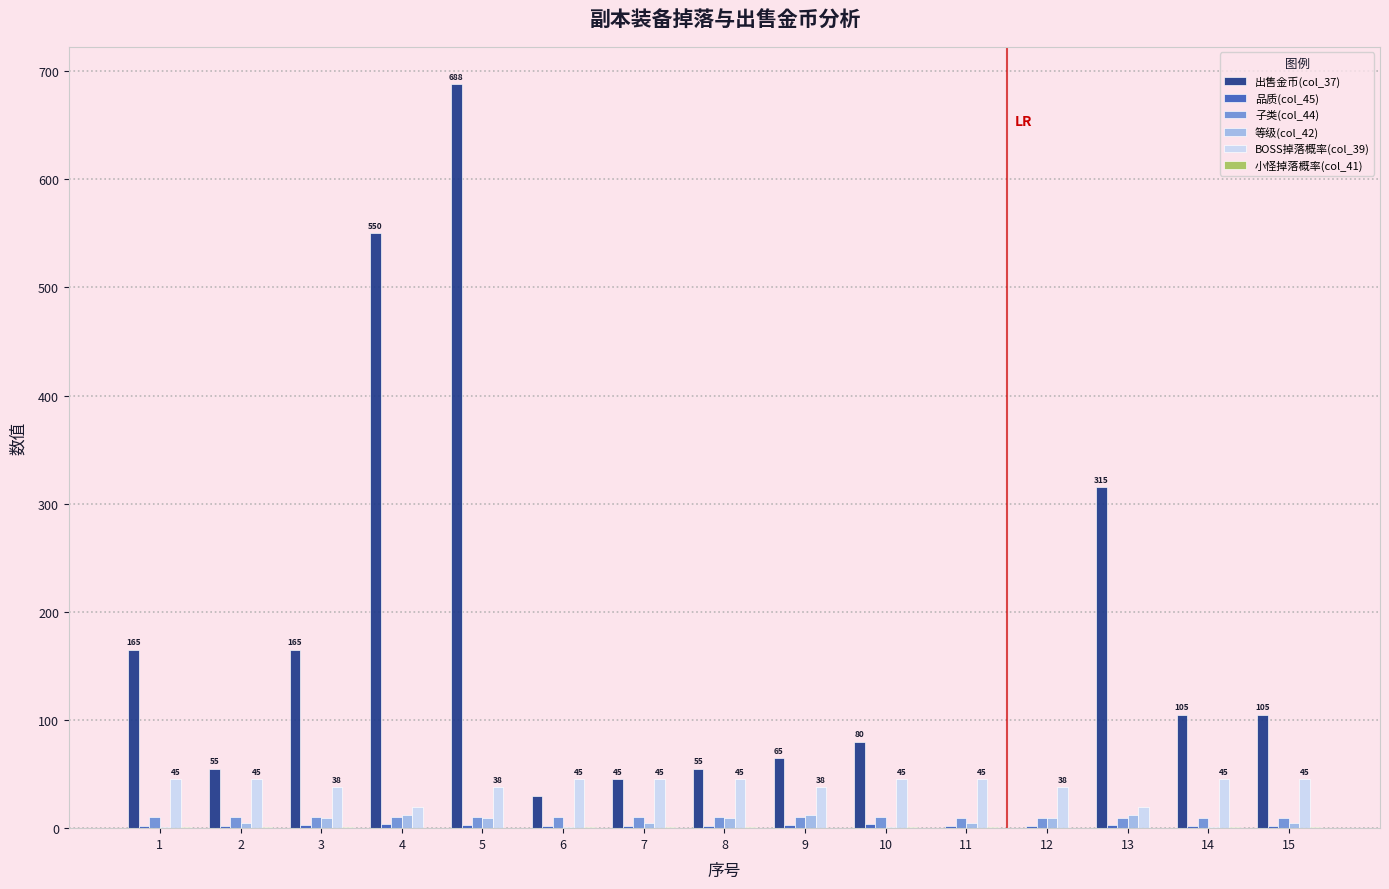

At which category is the sum across all series the highest?

5